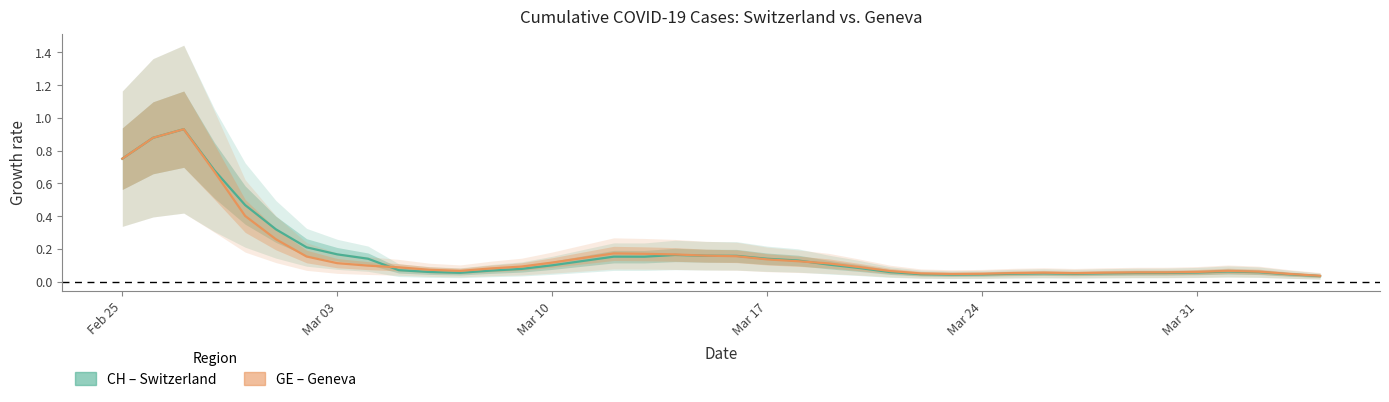

Rank the series by their maximum value, from lowest to highest.

CH, GE